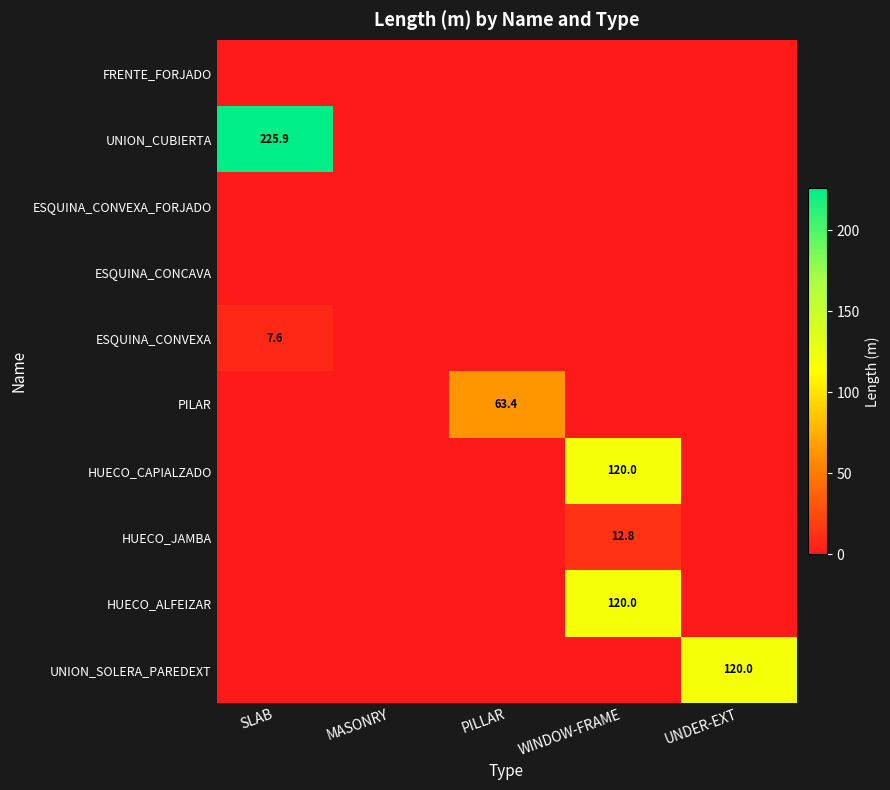

At which label does HUECO_JAMBA reach its peak?

WINDOW-FRAME